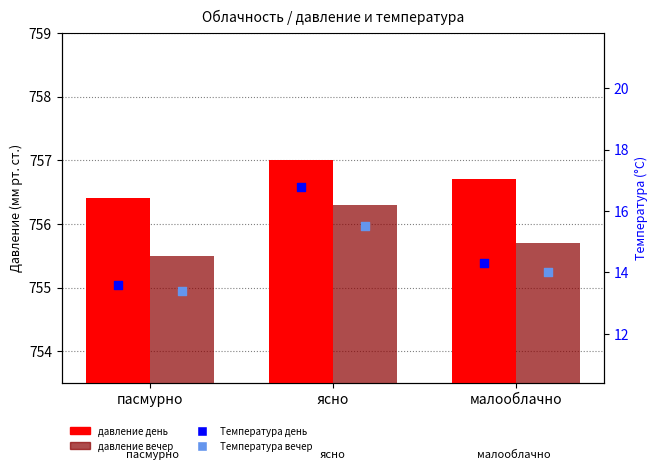

At which category is the sum across all series the highest?

ясно